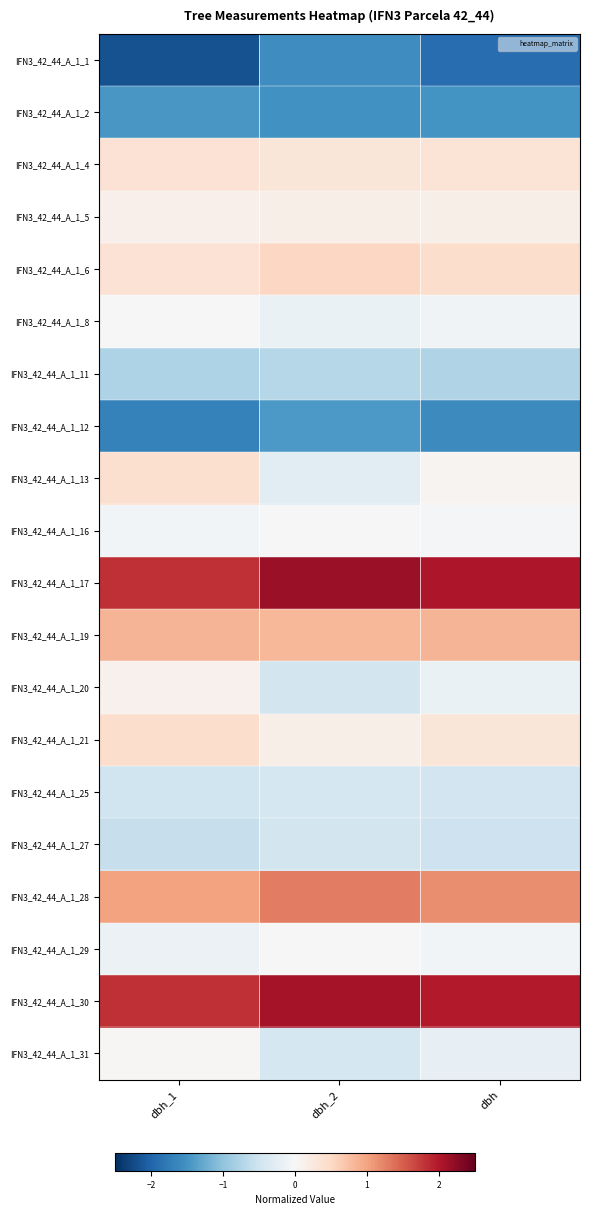

Reading left to right, what are all the values shown in this chart?

IFN3_42_44_A_1_1: dbh_1=-2.2	dbh_2=-1.6	dbh=-1.9
IFN3_42_44_A_1_2: dbh_1=-1.4	dbh_2=-1.5	dbh=-1.5
IFN3_42_44_A_1_4: dbh_1=0.4	dbh_2=0.3	dbh=0.3
IFN3_42_44_A_1_5: dbh_1=0.1	dbh_2=0.1	dbh=0.1
IFN3_42_44_A_1_6: dbh_1=0.4	dbh_2=0.5	dbh=0.4
IFN3_42_44_A_1_8: dbh_1=0.0	dbh_2=-0.2	dbh=-0.1
IFN3_42_44_A_1_11: dbh_1=-0.8	dbh_2=-0.7	dbh=-0.7
IFN3_42_44_A_1_12: dbh_1=-1.7	dbh_2=-1.4	dbh=-1.6
IFN3_42_44_A_1_13: dbh_1=0.4	dbh_2=-0.3	dbh=0.1
IFN3_42_44_A_1_16: dbh_1=-0.1	dbh_2=-0.0	dbh=-0.0
IFN3_42_44_A_1_17: dbh_1=1.8	dbh_2=2.2	dbh=2.0
IFN3_42_44_A_1_19: dbh_1=0.9	dbh_2=0.8	dbh=0.9
IFN3_42_44_A_1_20: dbh_1=0.1	dbh_2=-0.5	dbh=-0.2
IFN3_42_44_A_1_21: dbh_1=0.4	dbh_2=0.1	dbh=0.3
IFN3_42_44_A_1_25: dbh_1=-0.5	dbh_2=-0.4	dbh=-0.5
IFN3_42_44_A_1_27: dbh_1=-0.6	dbh_2=-0.5	dbh=-0.5
IFN3_42_44_A_1_28: dbh_1=1.0	dbh_2=1.3	dbh=1.2
IFN3_42_44_A_1_29: dbh_1=-0.1	dbh_2=0.0	dbh=-0.1
IFN3_42_44_A_1_30: dbh_1=1.8	dbh_2=2.1	dbh=2.0
IFN3_42_44_A_1_31: dbh_1=0.0	dbh_2=-0.4	dbh=-0.2